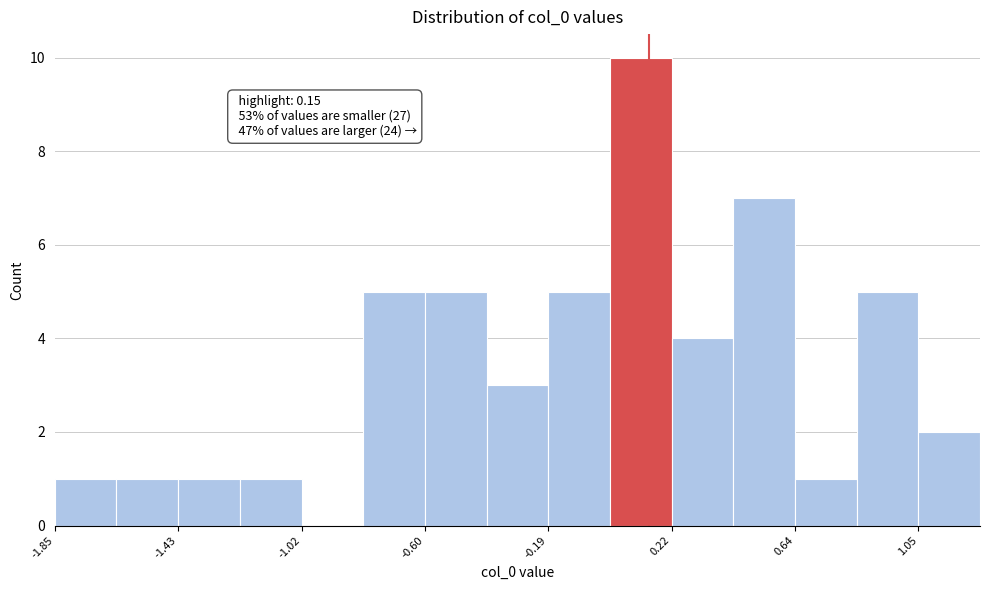

Over which range of the x-axis is the bar tallest?

0.00 to 0.20